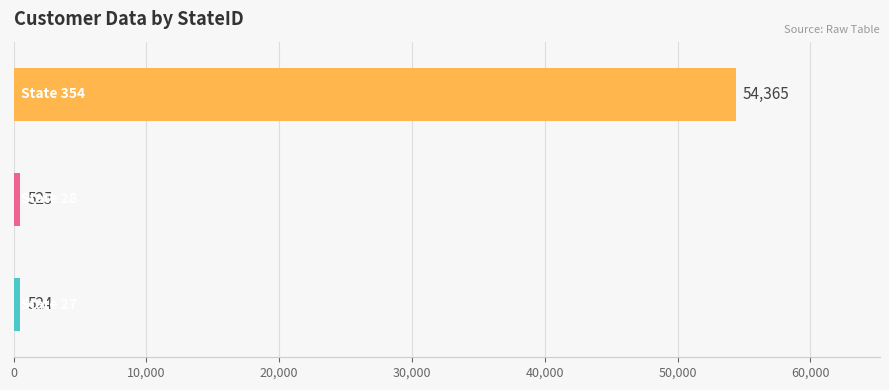

What is the smallest value displayed?

524